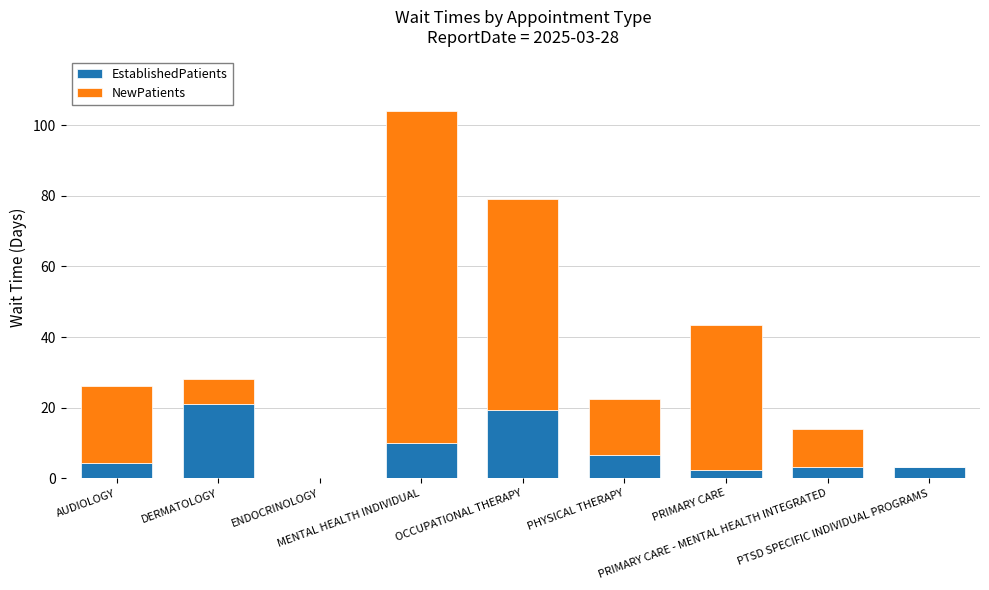

What is the maximum value for EstablishedPatients?

20.9